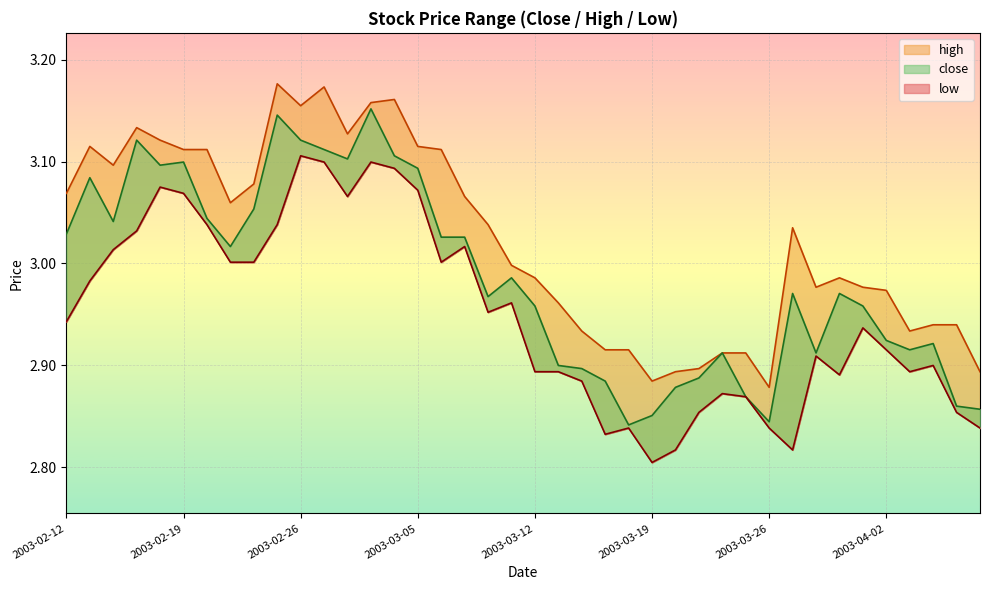

At which category does low reach its first local valley?

2003-02-28